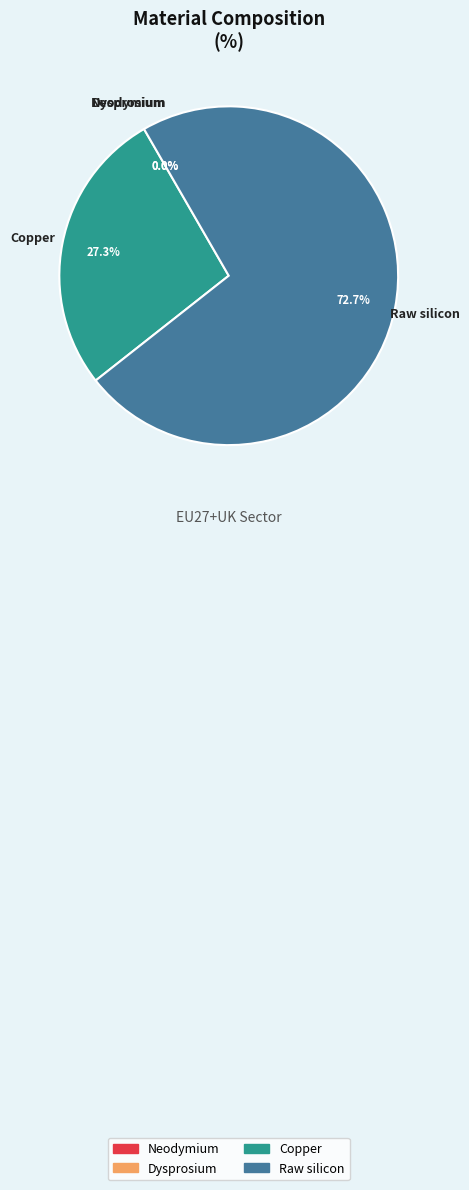

Which has a higher value, Neodymium or Copper?

Copper